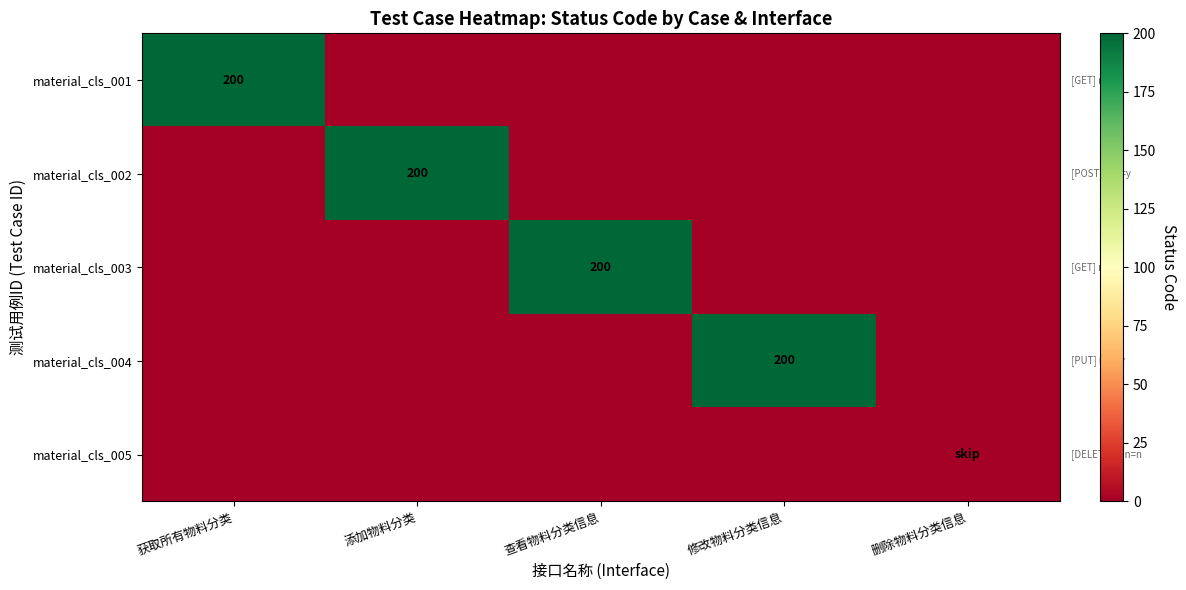

The value of material_cls_002 at 添加物料分类 is 200. True or false?

True